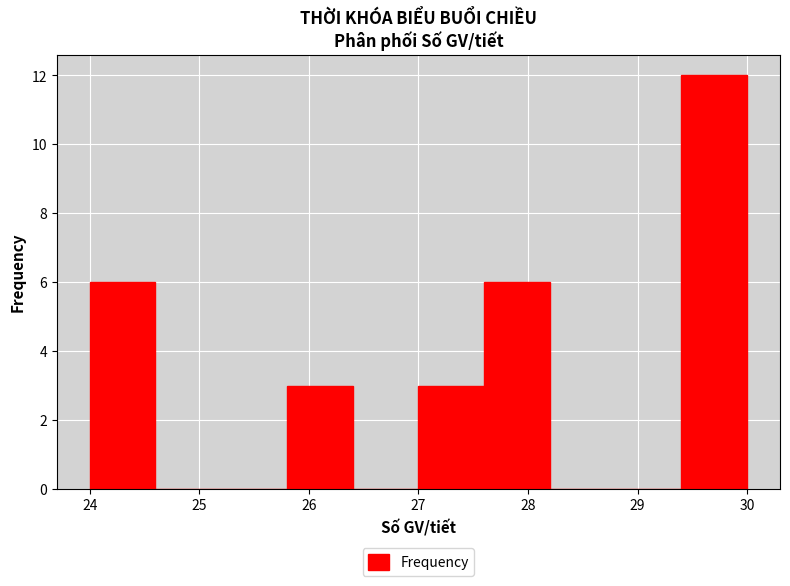

Over which range of the x-axis is the bar tallest?

29.4 to 30.0